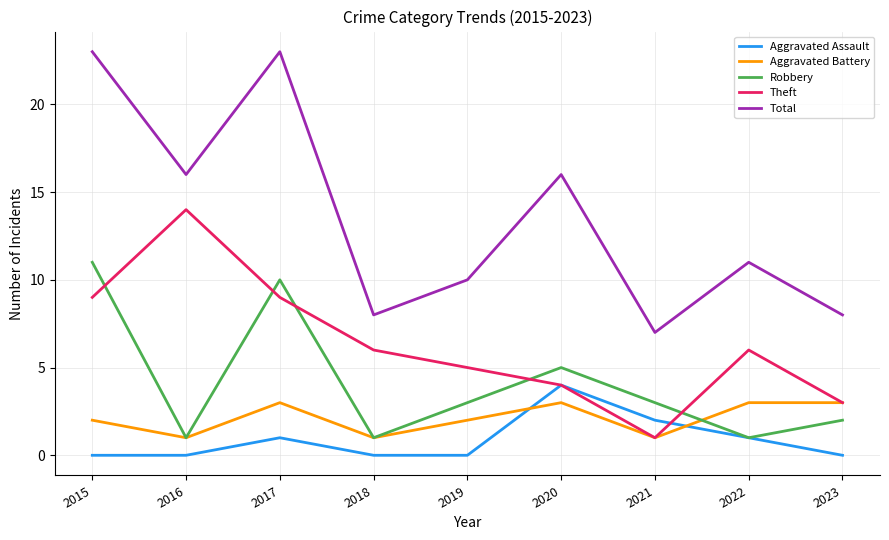

What is the difference between the Total values at 2020 and 2018?

8